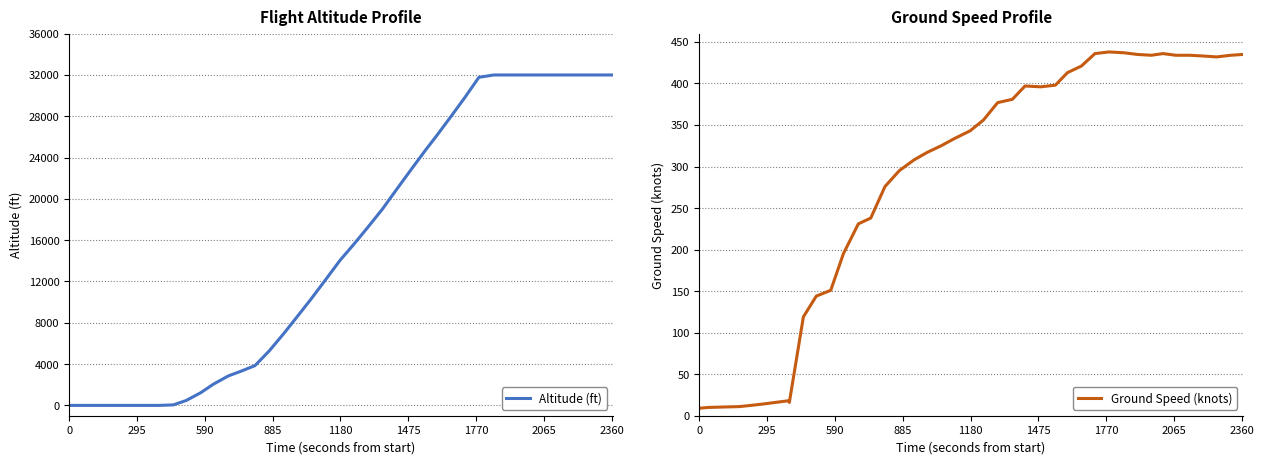

What is the difference between the maximum and minimum values in the Ground Speed (knots) series?

429